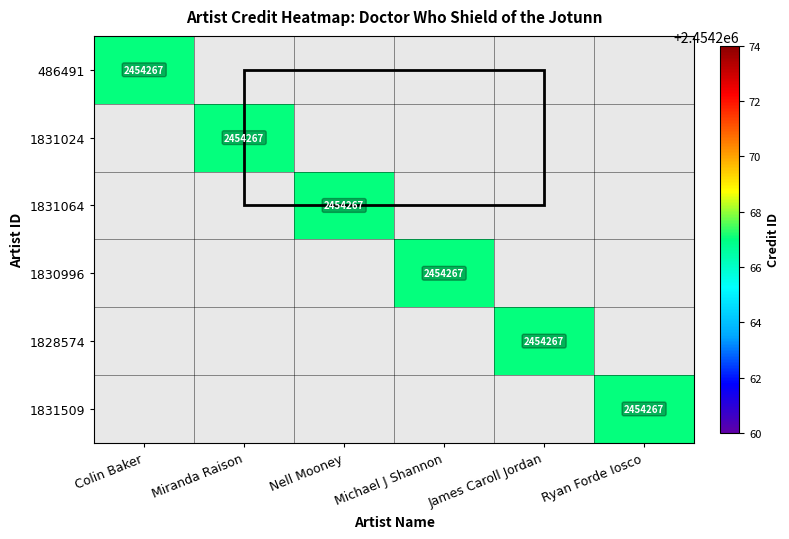

At how many categories does at least one series exceed 1067080?

6